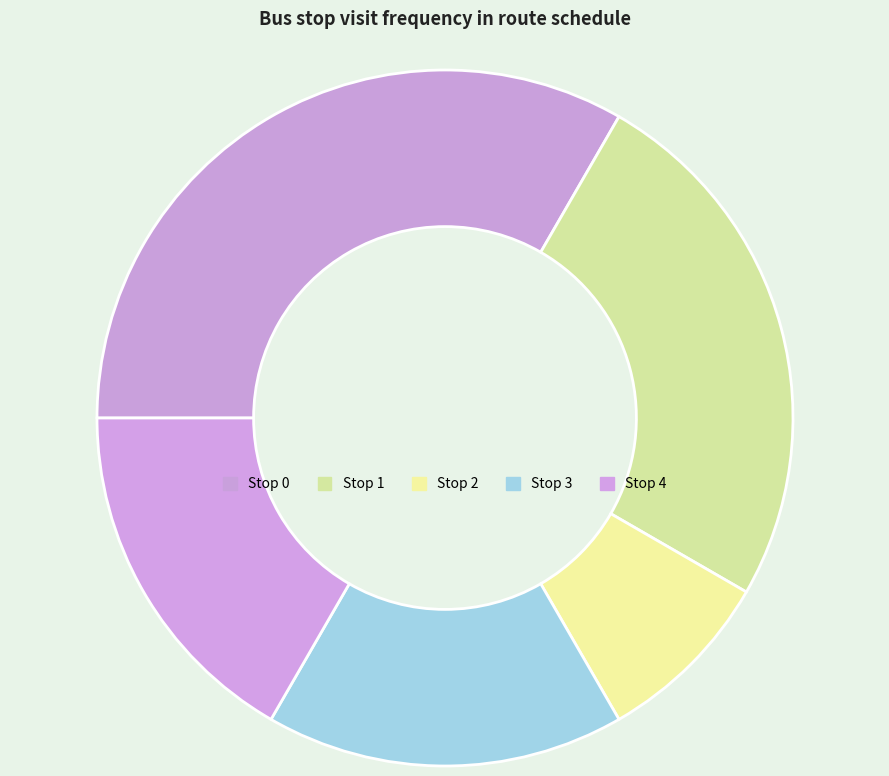

What is the change in value from Stop 0 to Stop 2?

-3